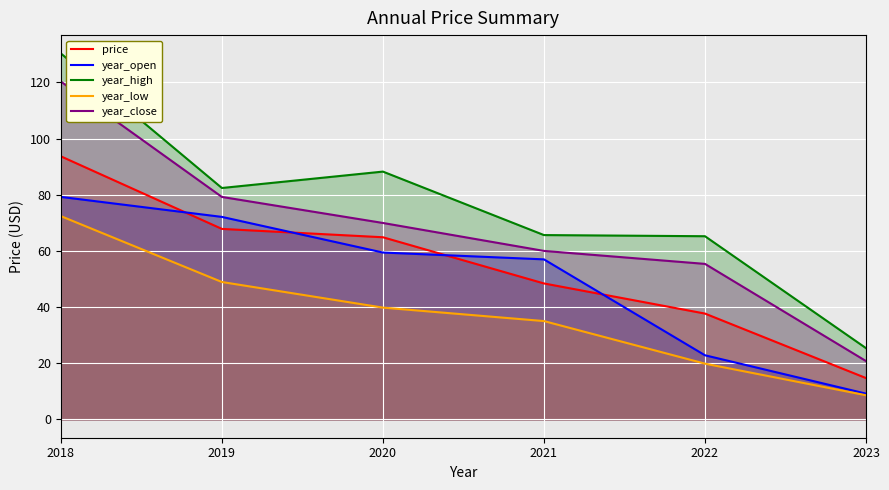

Where does the price series first go above 64?

2018